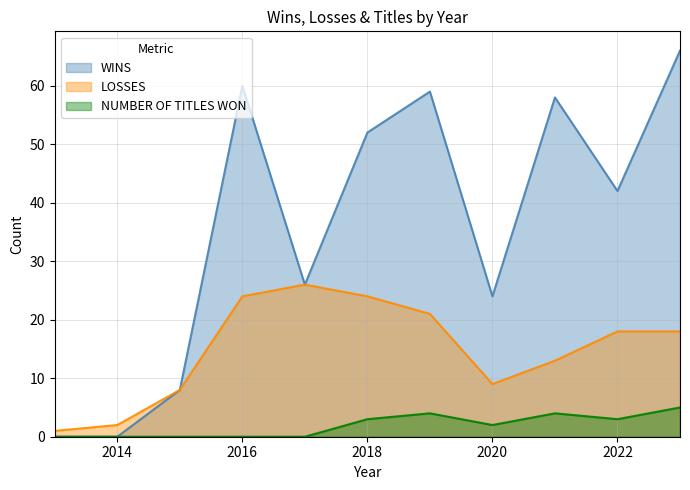

The value of NUMBER OF TITLES WON at 2018 is 1. True or false?

False